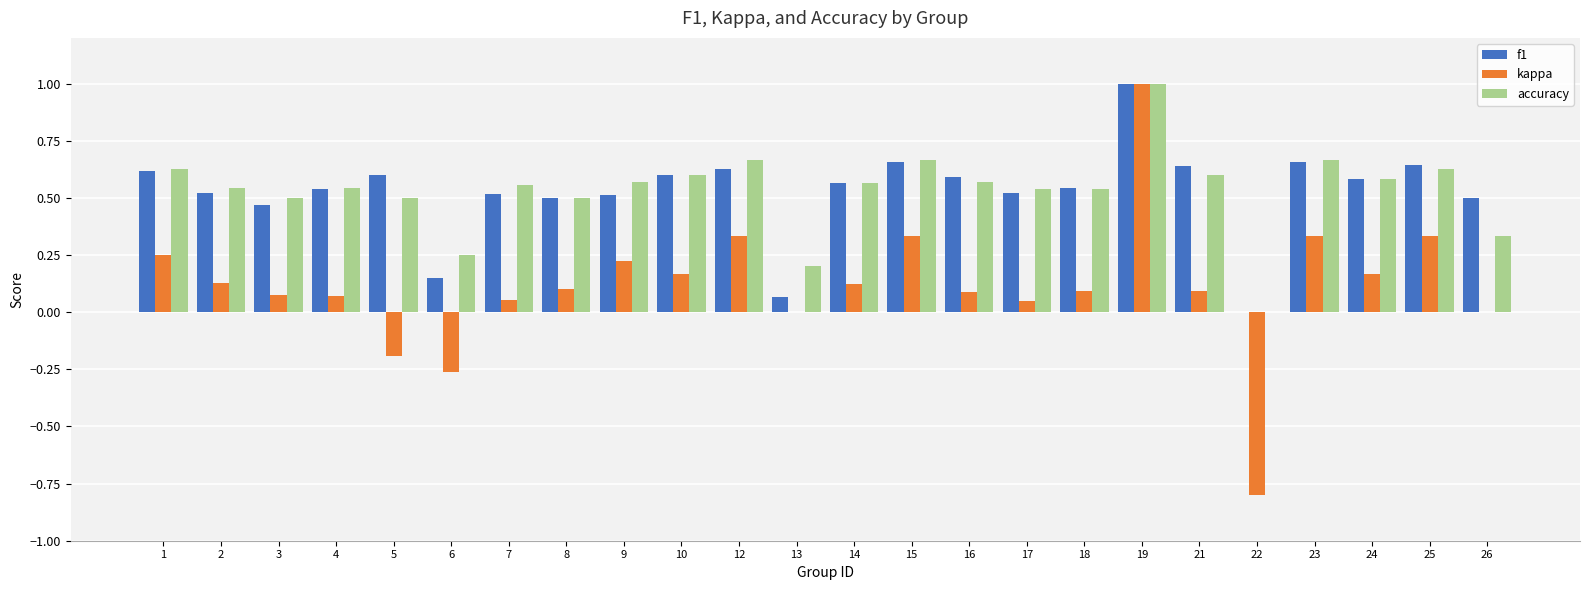

What is the sum of all accuracy values?

12.7